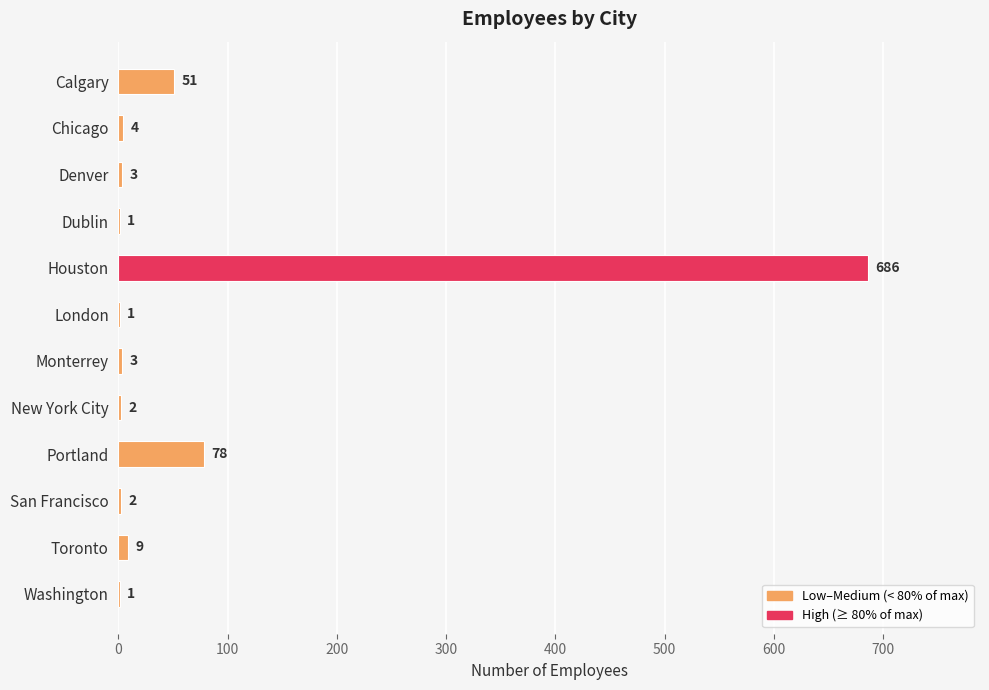

Where is the data nearest to the value 343?

Portland